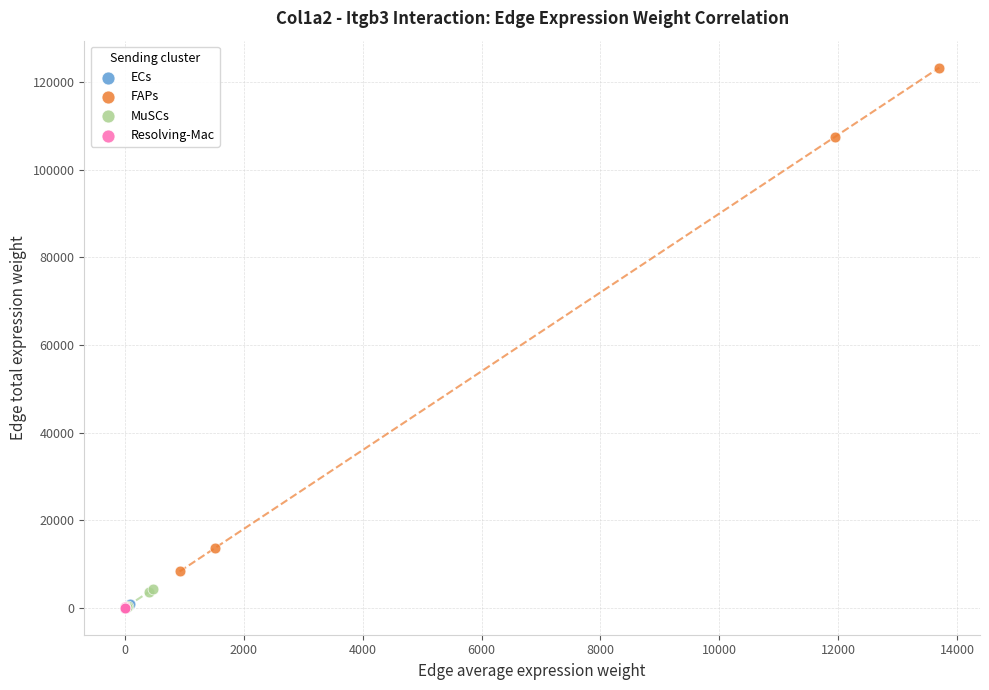

What are all the series names shown in the legend?

ECs, FAPs, MuSCs, Resolving-Mac